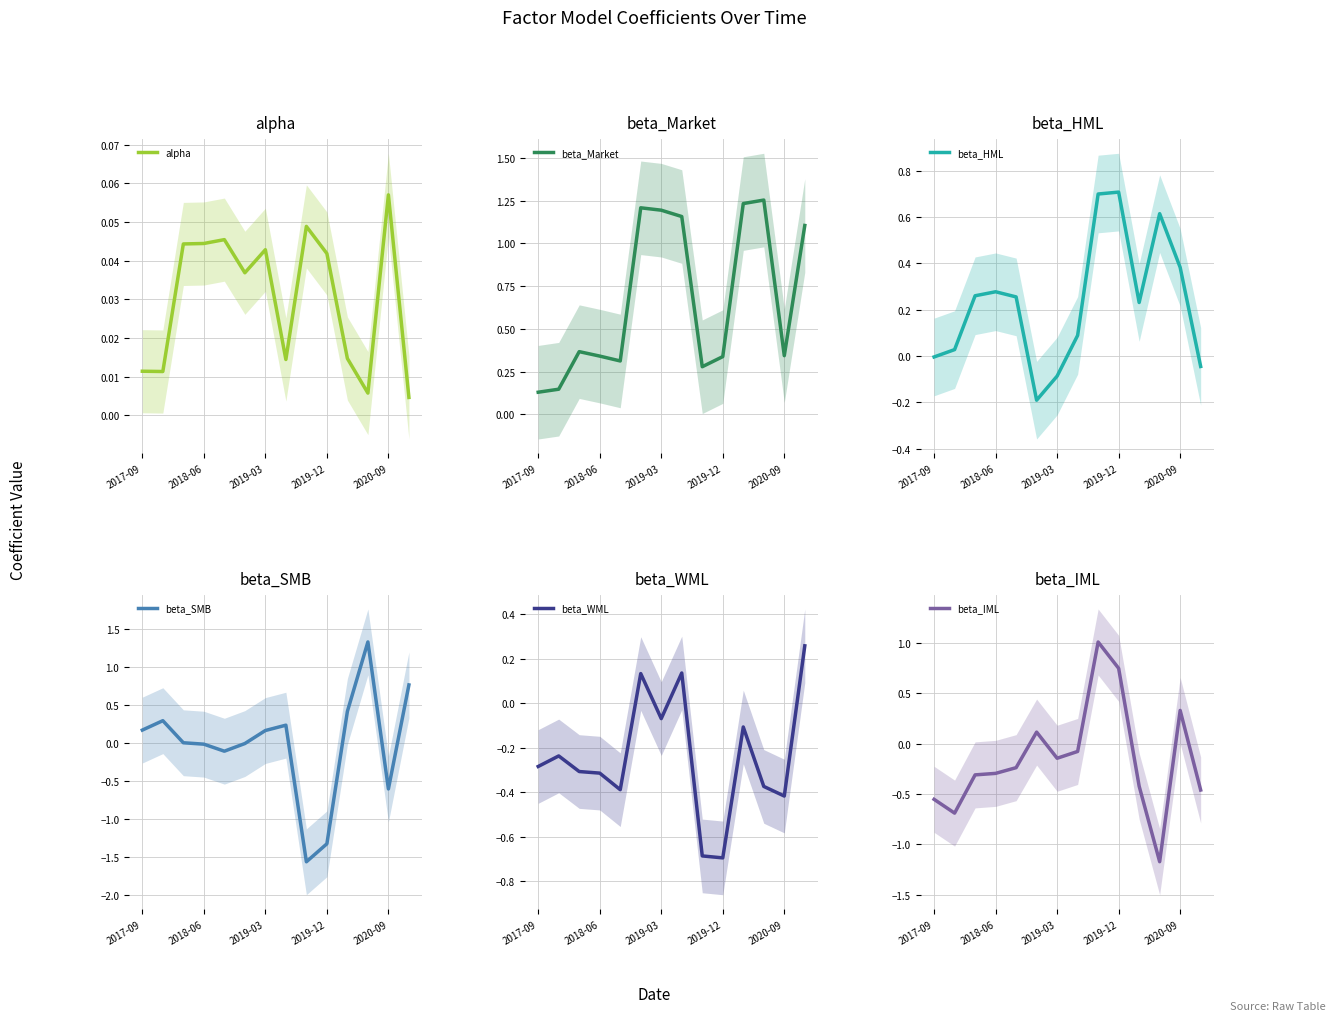

What are all the series names shown in the legend?

alpha, beta_Market, beta_HML, beta_SMB, beta_WML, beta_IML